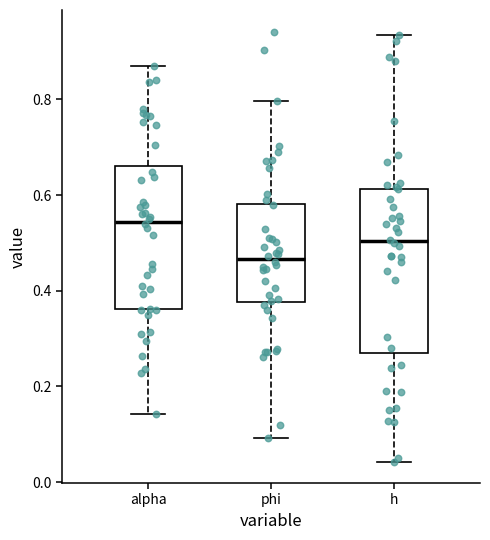

Which box's median line is the lowest?

phi